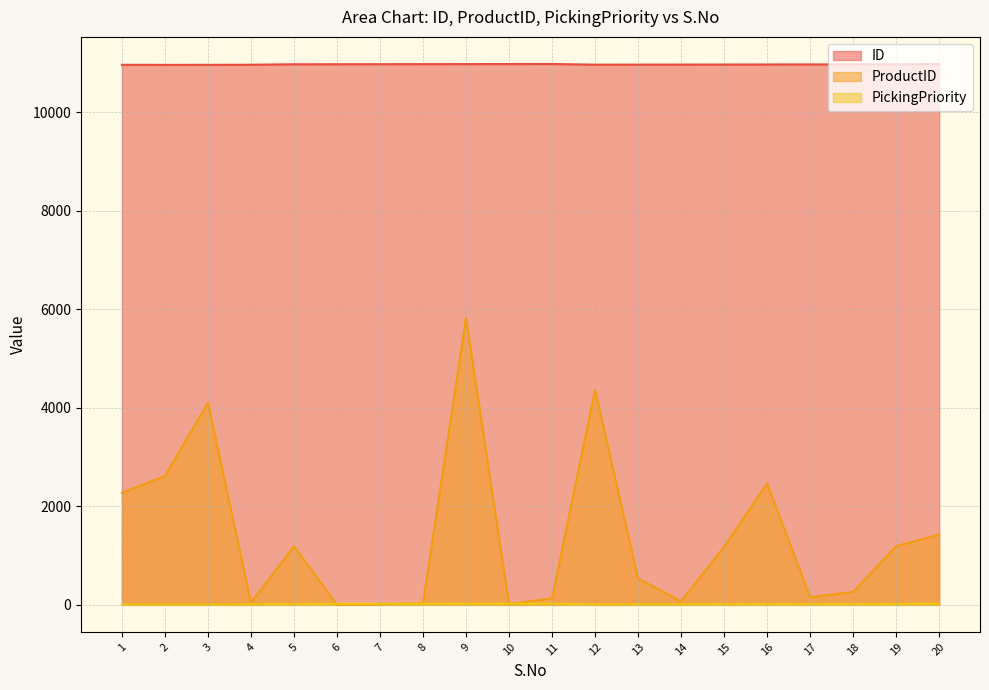

Rank the series by their maximum value, from lowest to highest.

PickingPriority, ProductID, ID